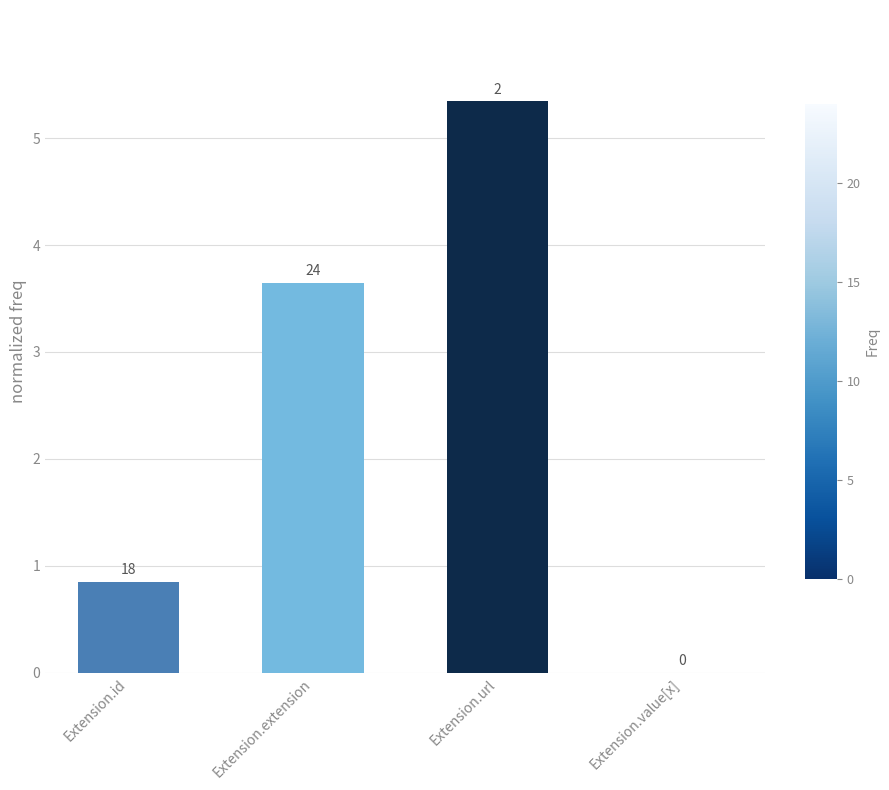

Where is the data nearest to the value 2?

Extension.id